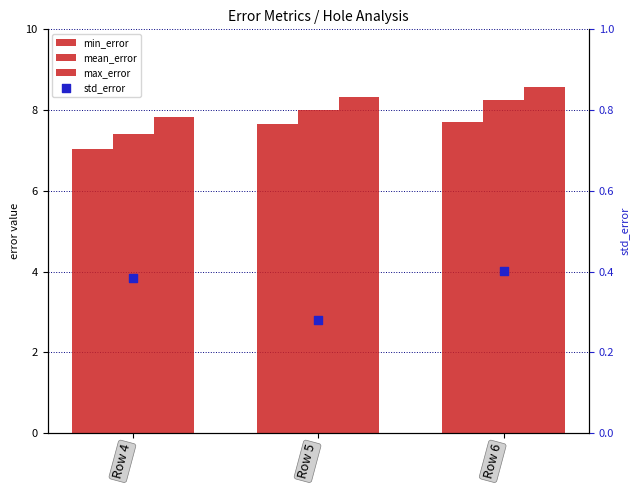

What are all the series names shown in the legend?

min_error, mean_error, max_error, std_error